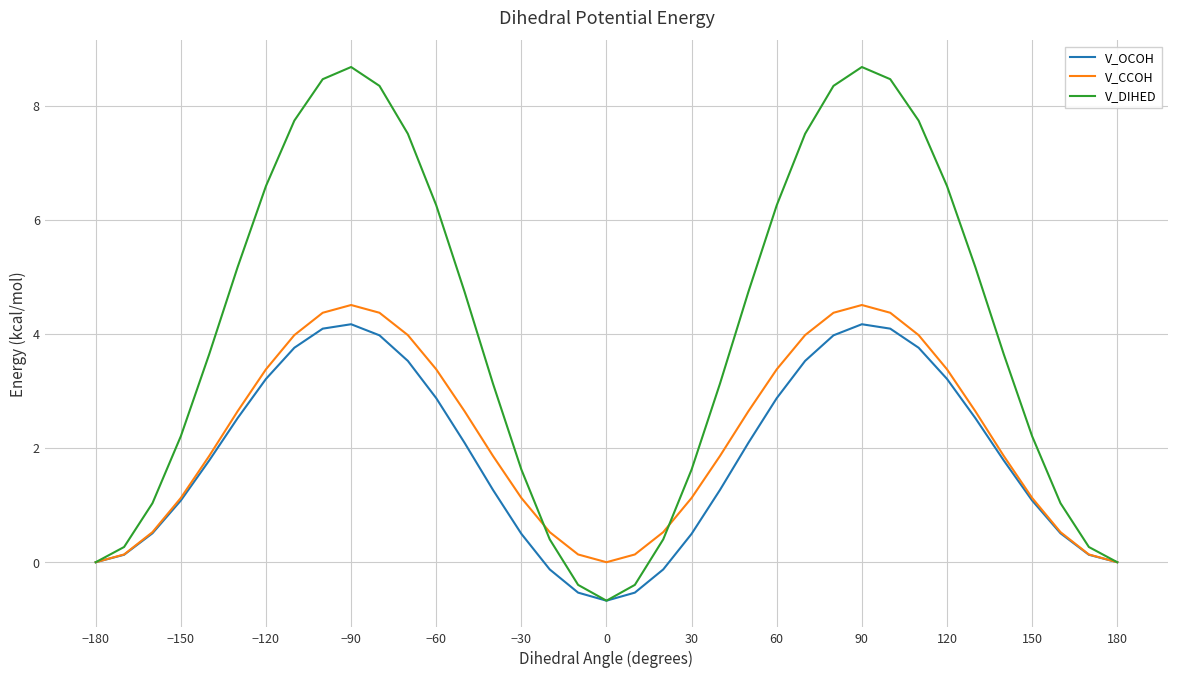

How many values in the V_DIHED series exceed 3?

22